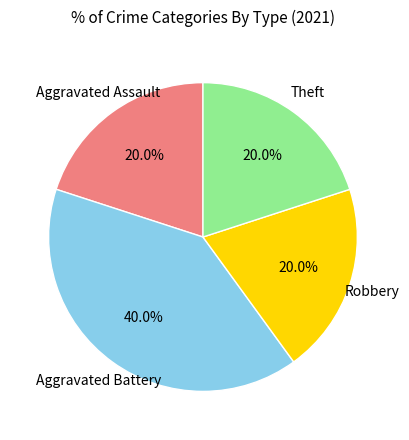

To the nearest percent, what percentage of the pie is Aggravated Battery?

40%